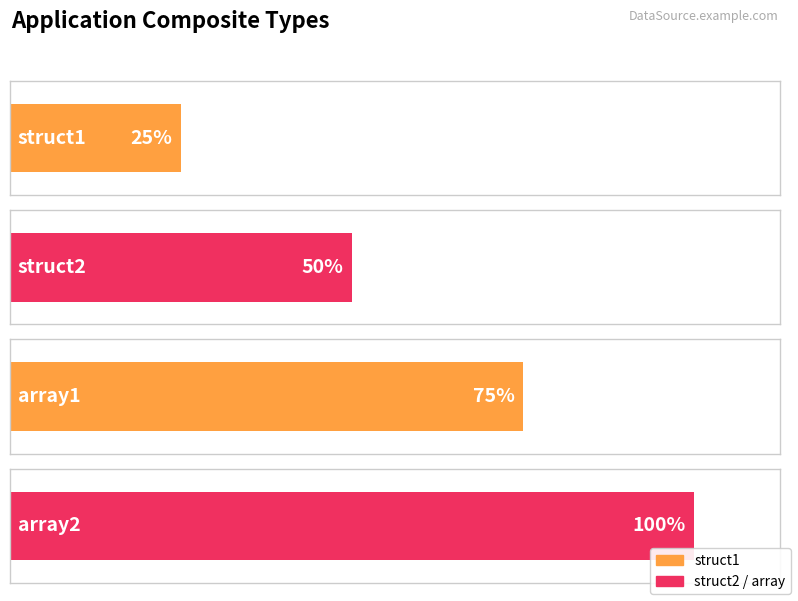

What position from the right is struct2?

3